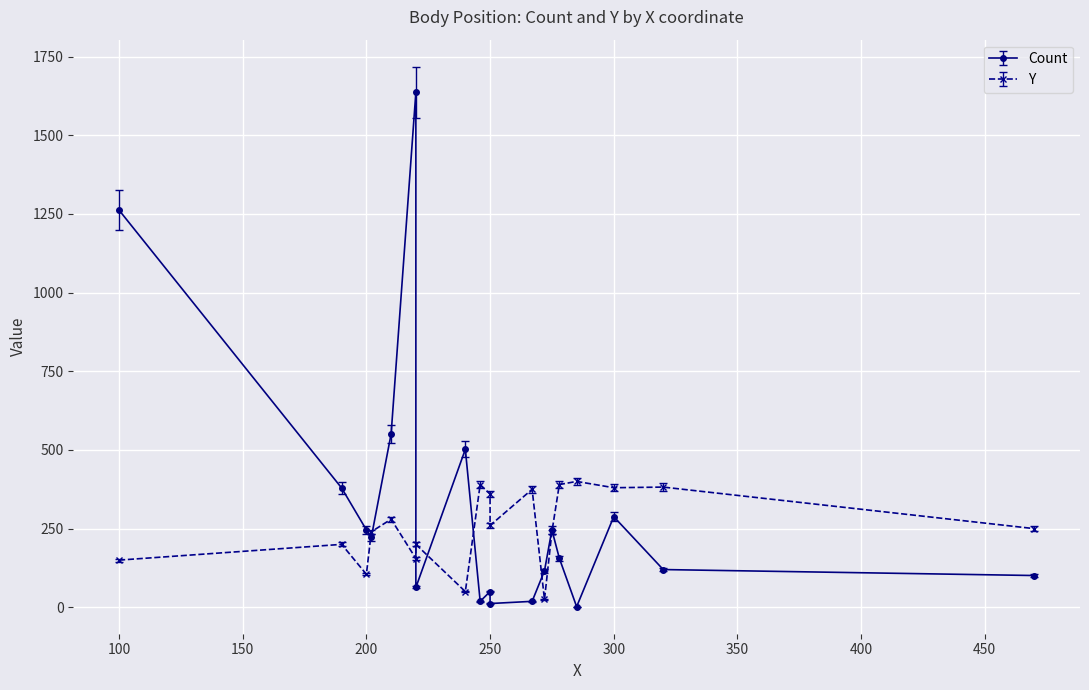

Rank the series by their maximum value, from lowest to highest.

Y, Count